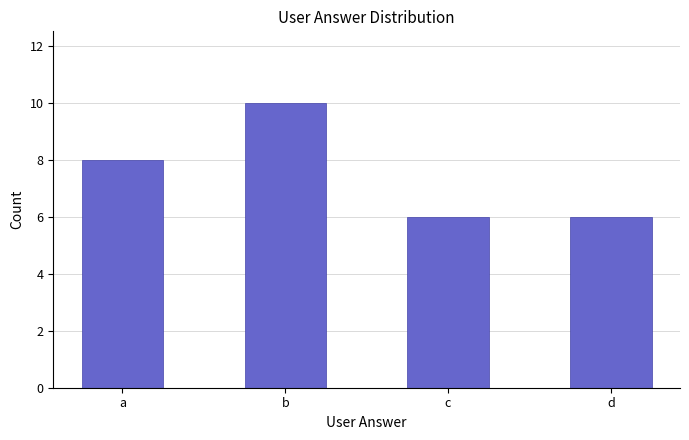

What is the sum of all values?

30